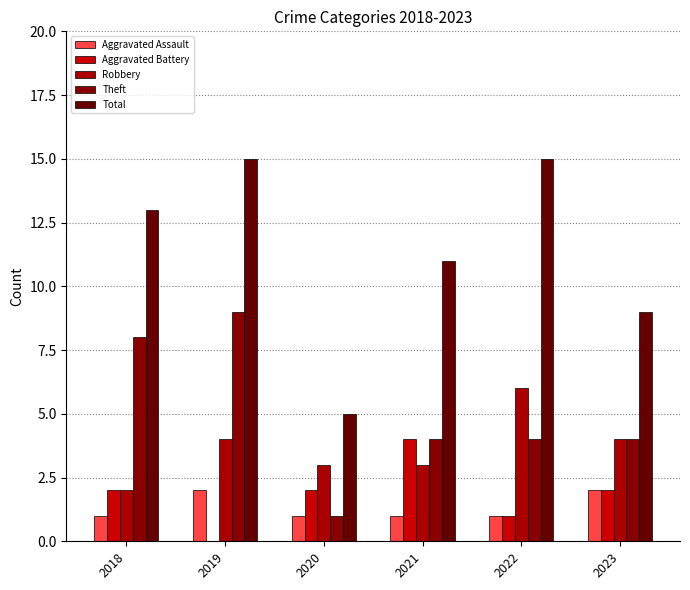

At which label does Total reach its peak?

2019